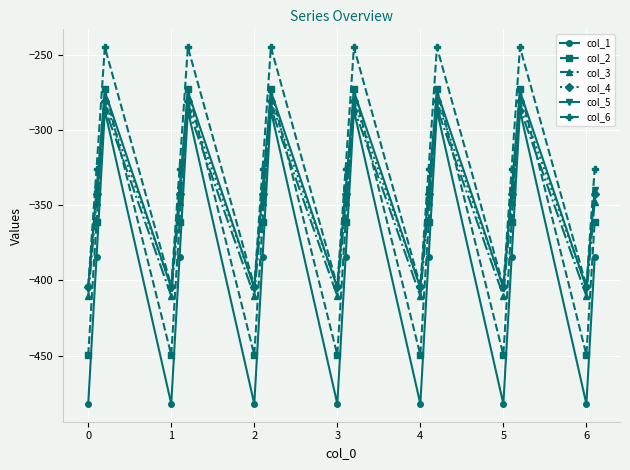

What is the minimum value shown in the chart?

-482.0